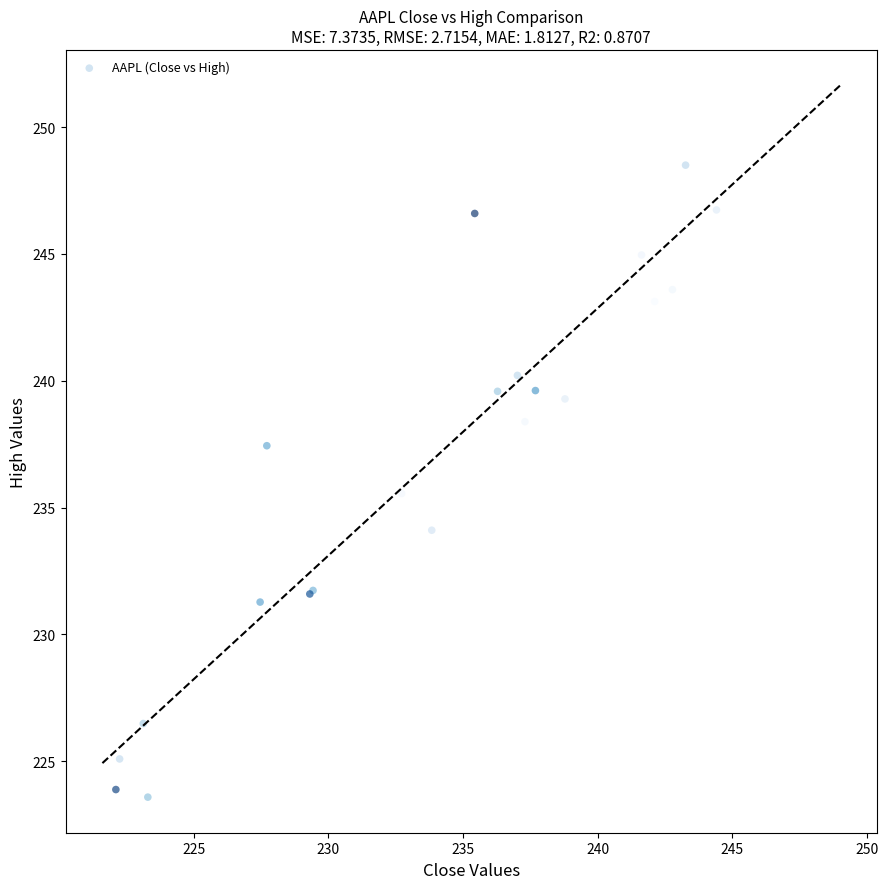

What Y value in the scatter plot is closest to 236?

235.6